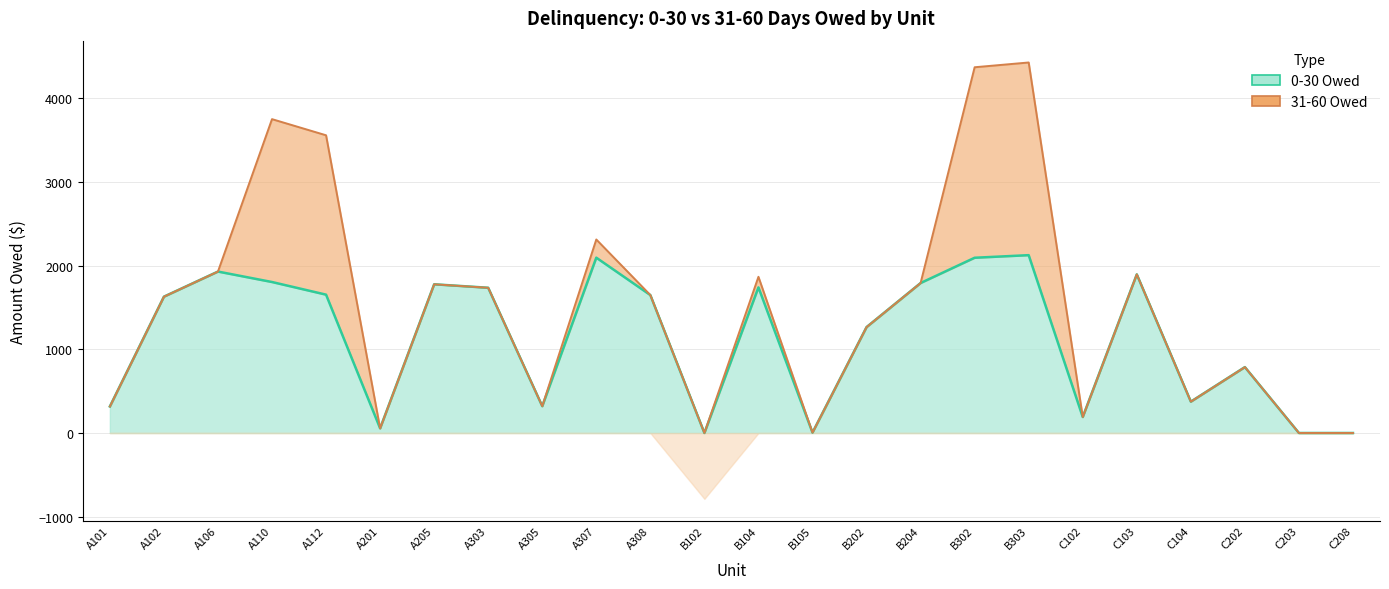

What is the value of the 7th point from the left?

1777.0